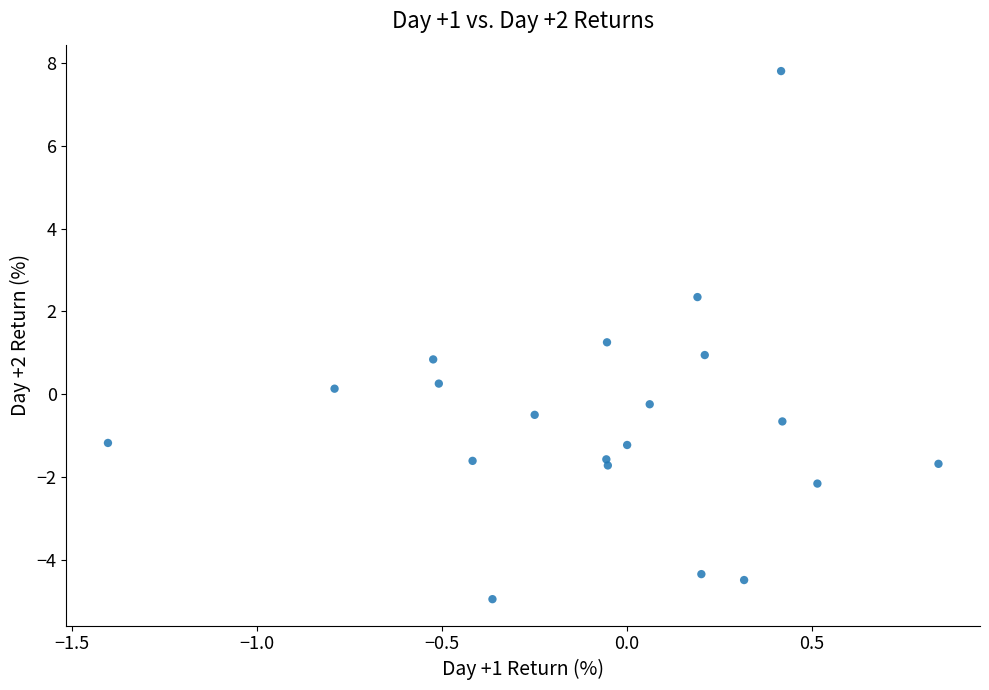

What is the range of Y values (max minus min)?

12.8